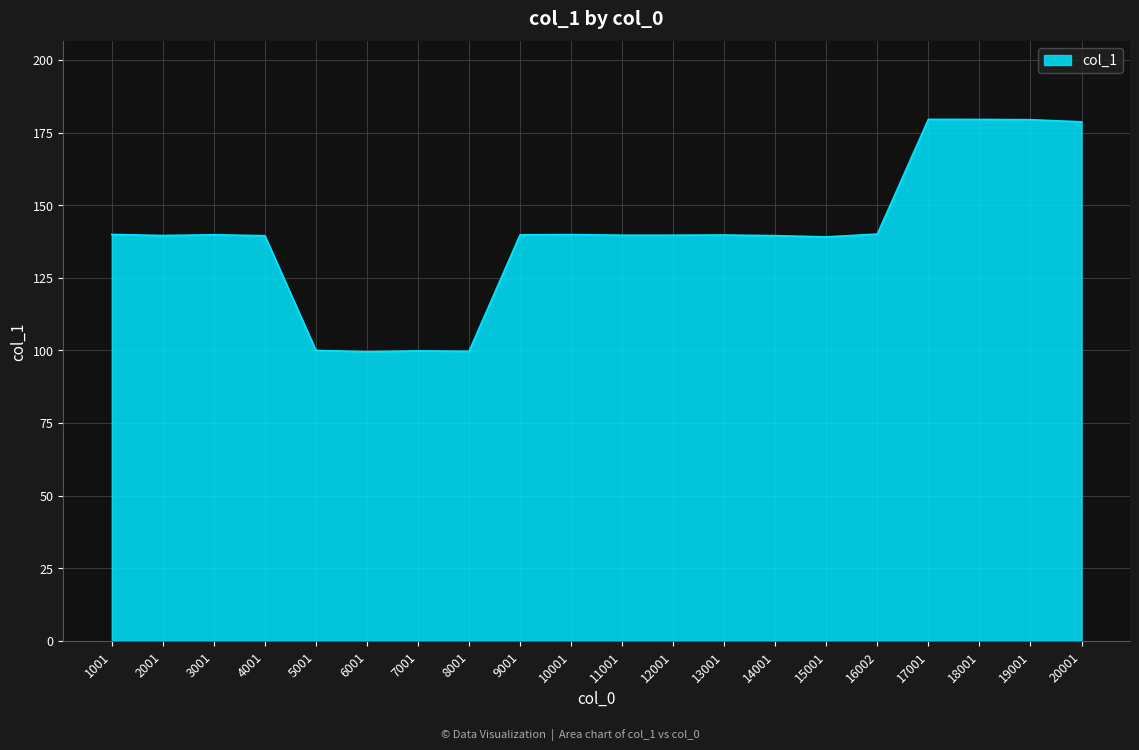

What is the greatest value displayed?

179.5